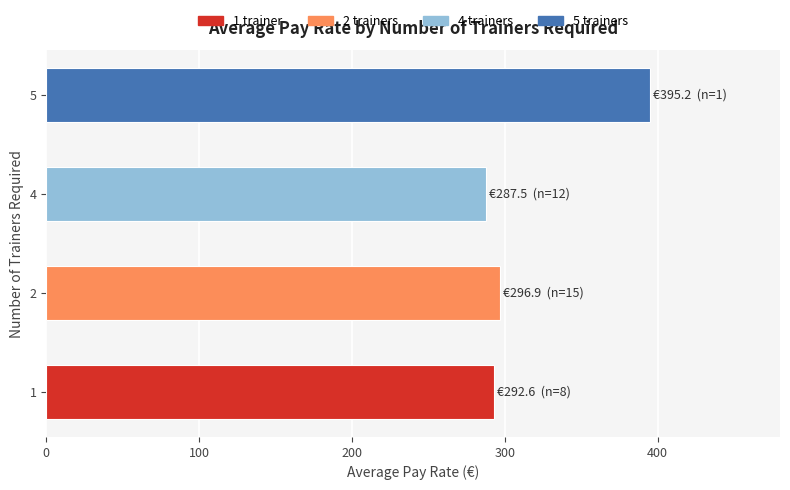

How many data points does each series have?

4